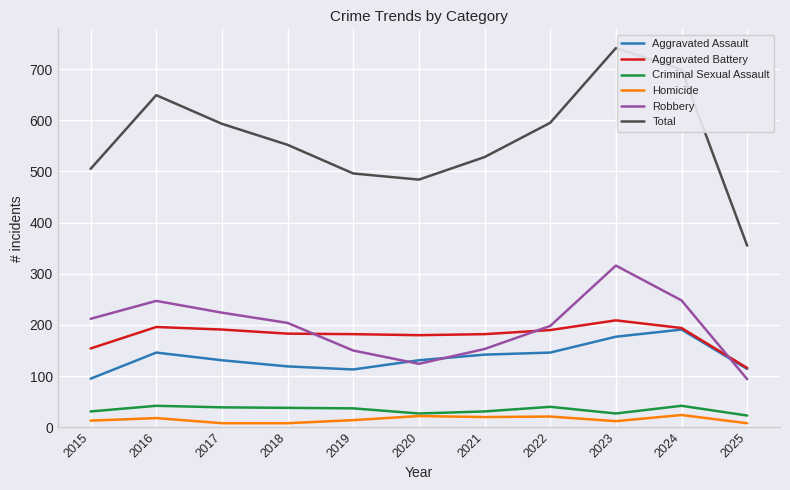

Is the value of Aggravated Assault at 2023 greater than the value of Total at 2018?

No